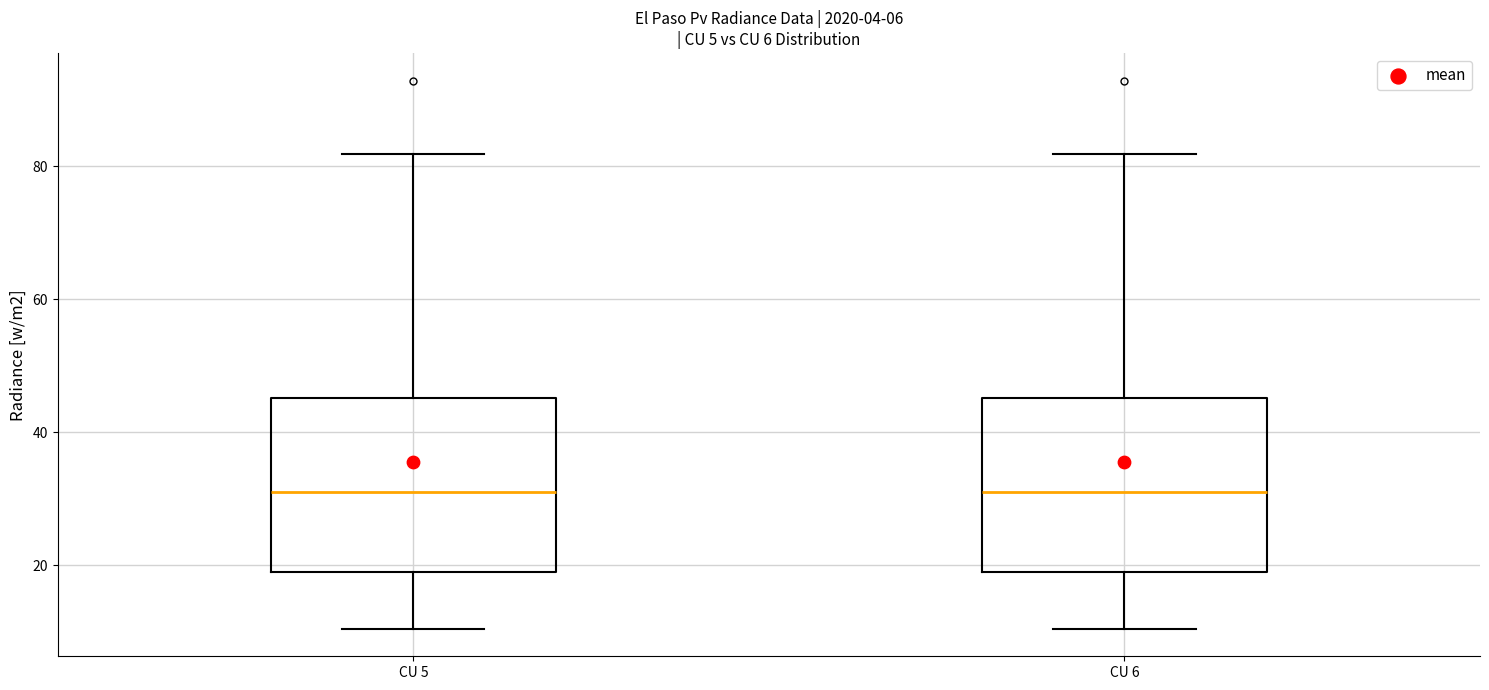

Reading left to right, read every box against the y-axis: the position of its median line, the range the box covers, and the ends of its whiskers. The values are not printed on the chart, so give them approximately, as read against the axis.

CU 5: median 32, box 18 to 46, whiskers 10 to 82
CU 6: median 32, box 18 to 46, whiskers 10 to 82